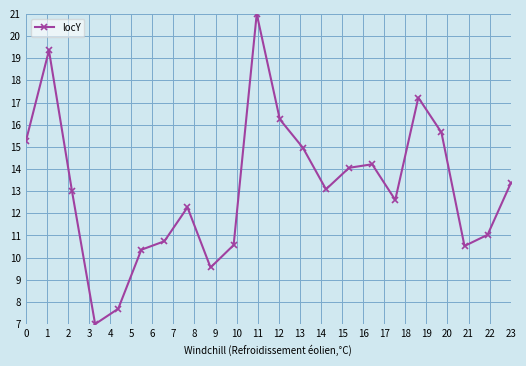

What is the difference between the second highest and second lowest values?

11.7